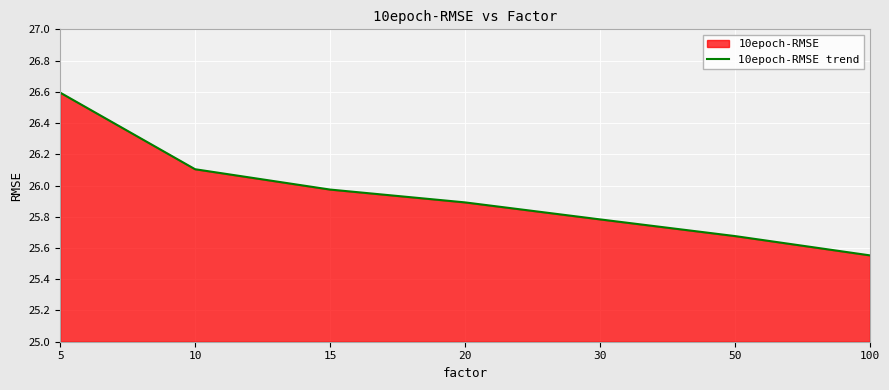

Does the chart display data point markers on the line(s)?

No